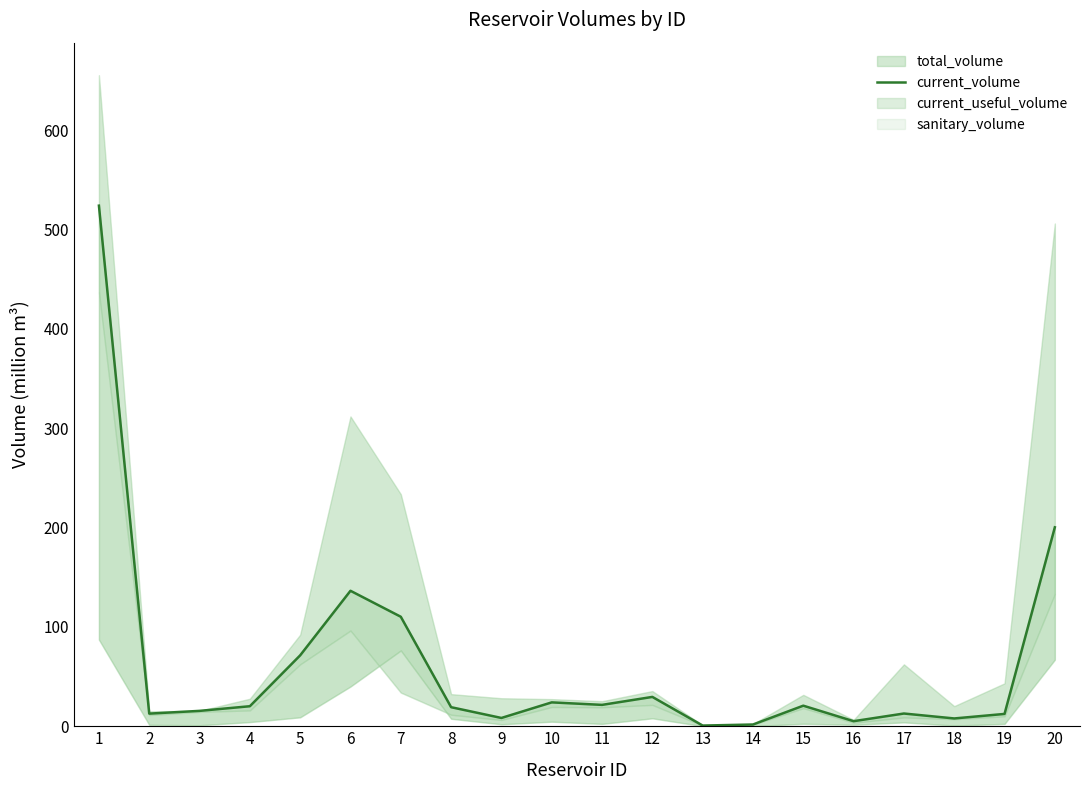

Reading left to right, what are all the values shown in this chart?

524.0	12.7	15.5	20.2	71.4	136.3	110.2	19.2	8.3	24.0	21.5	29.5	0.7	1.7	20.7	5.1	12.8	7.9	12.4	200.2